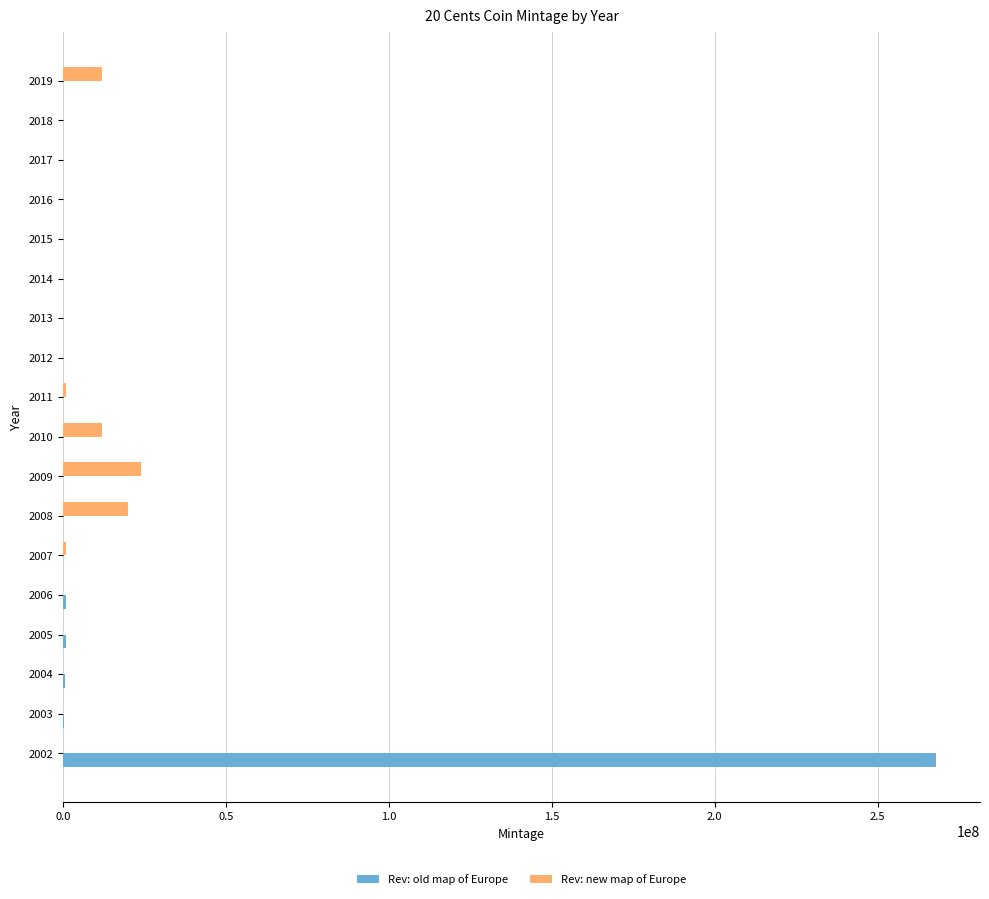

What is the maximum value shown in the chart?

268054945